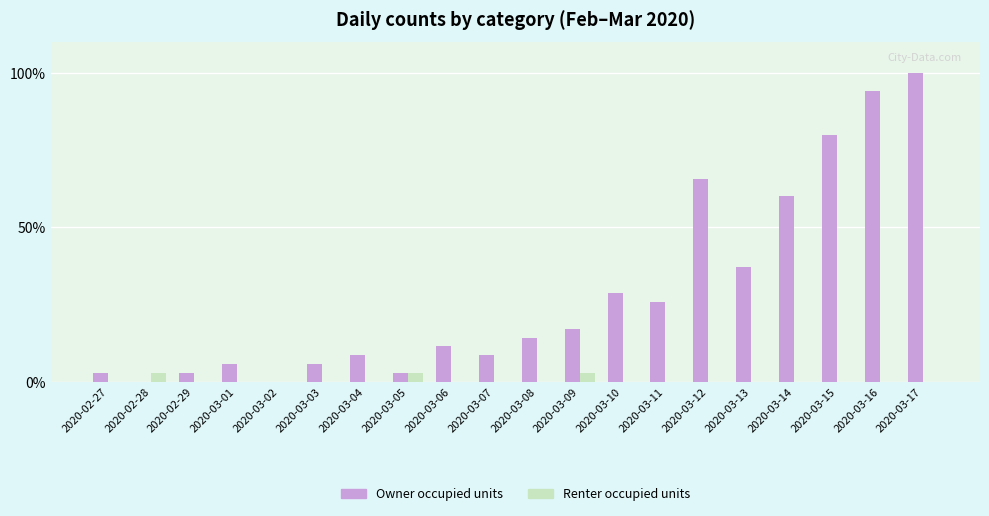

Are the bars horizontal?

No